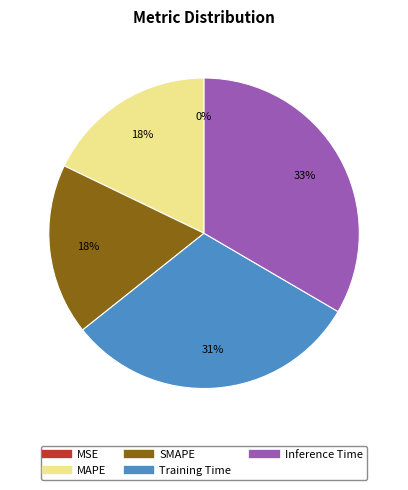

Is there any slice that represents more than half of the pie?

No